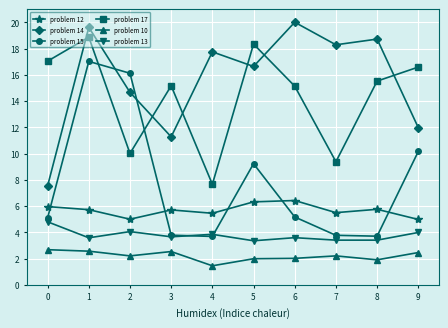

True or false: problem 12 and problem 17 intersect in this chart.

False